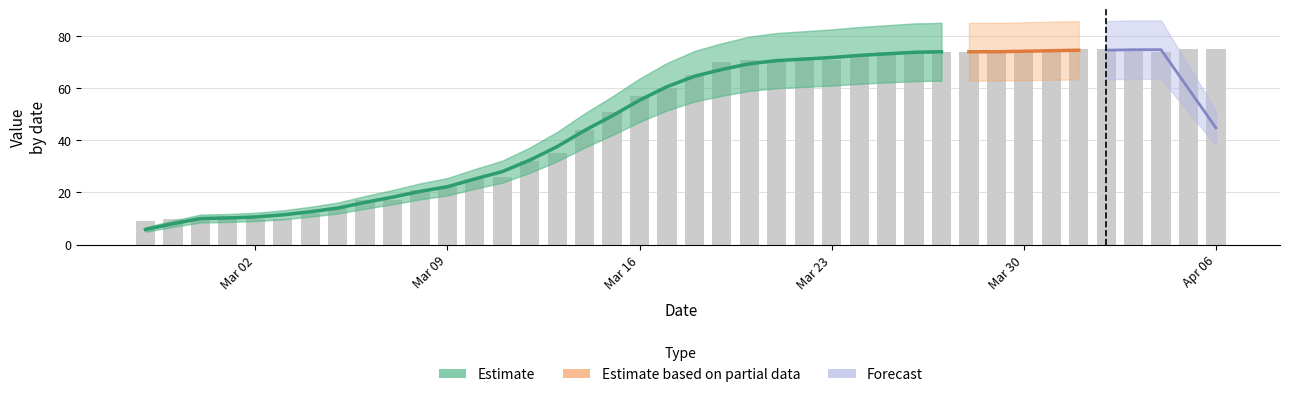

Count the number of values greater than 65.

19